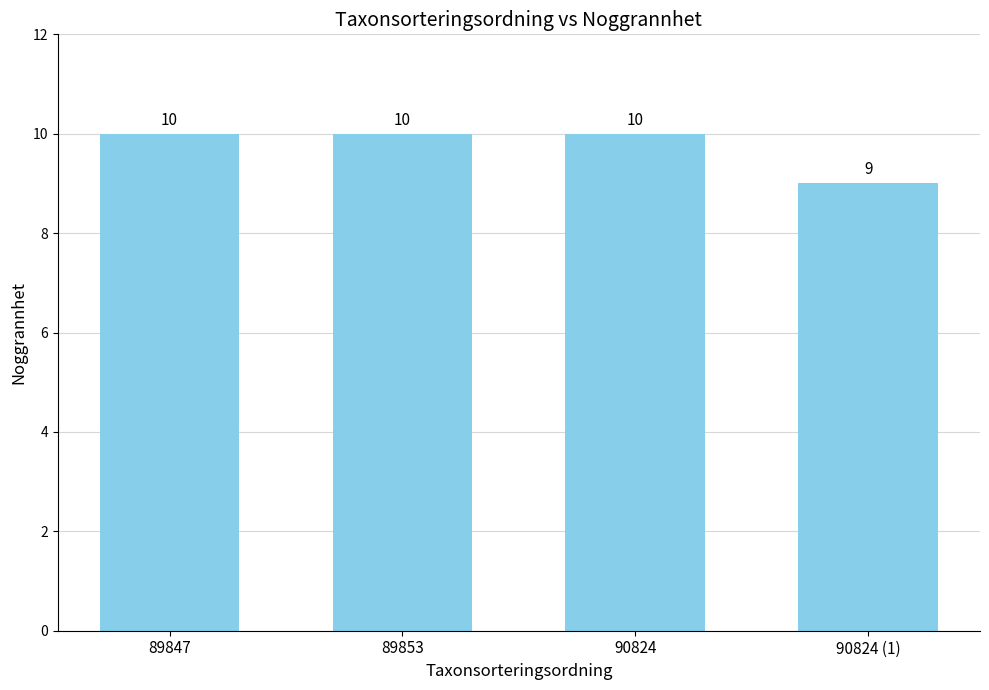

What is the label of the 1st bar from the left?

89847